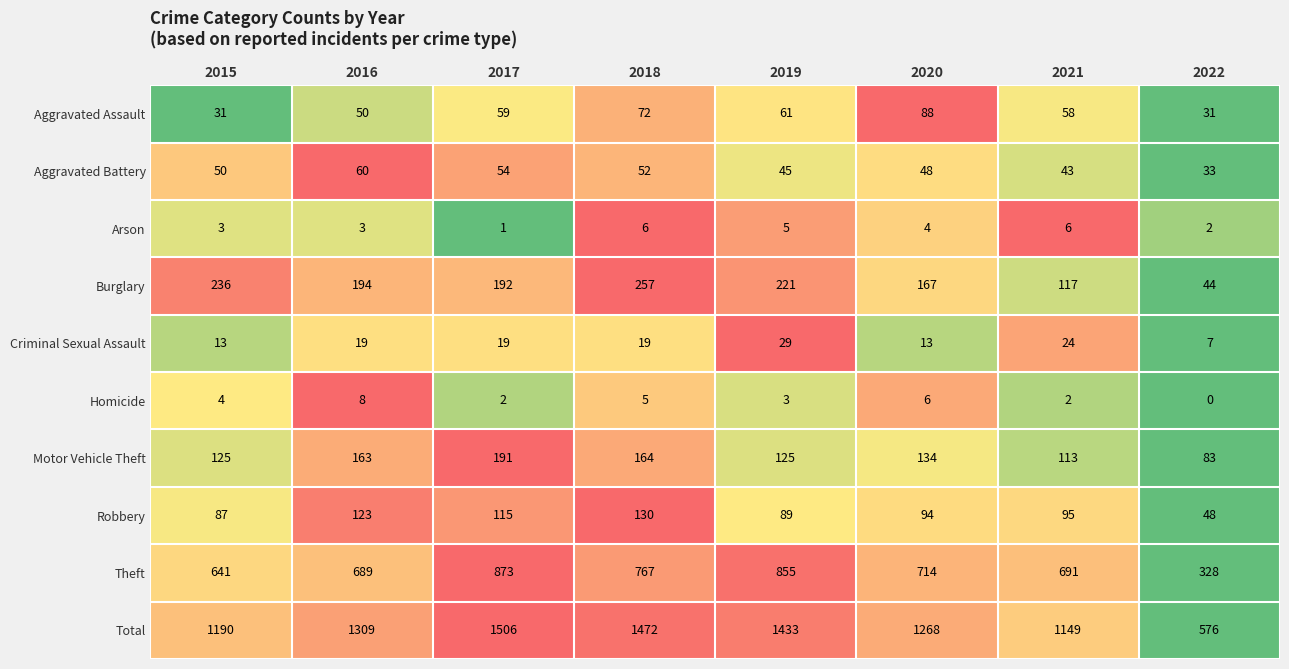

How many data points in Burglary are less than 194?

4